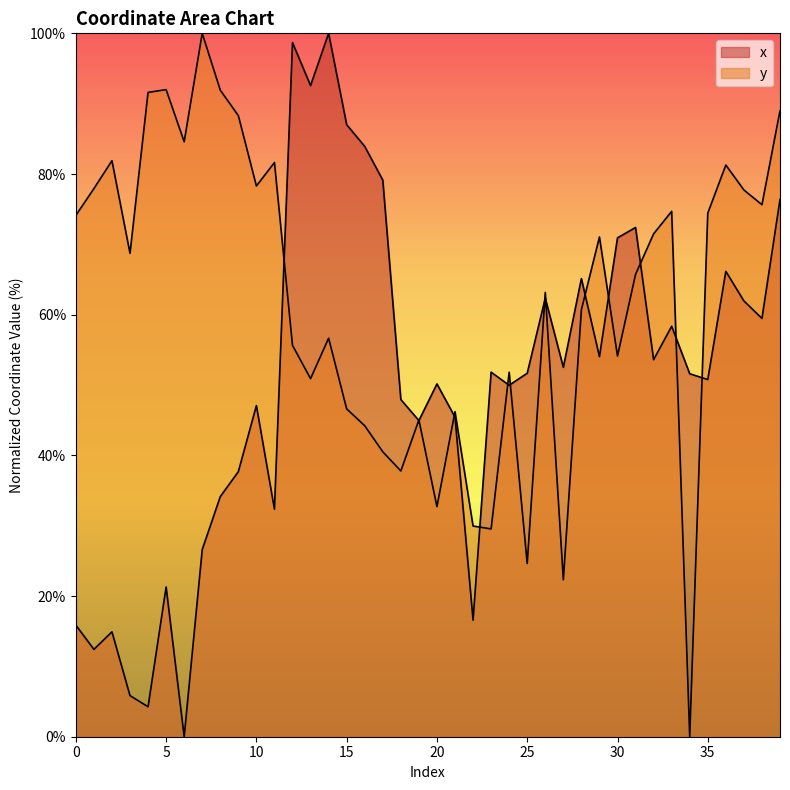

Between which two adjacent categories do y and x first intersect?

11 and 12